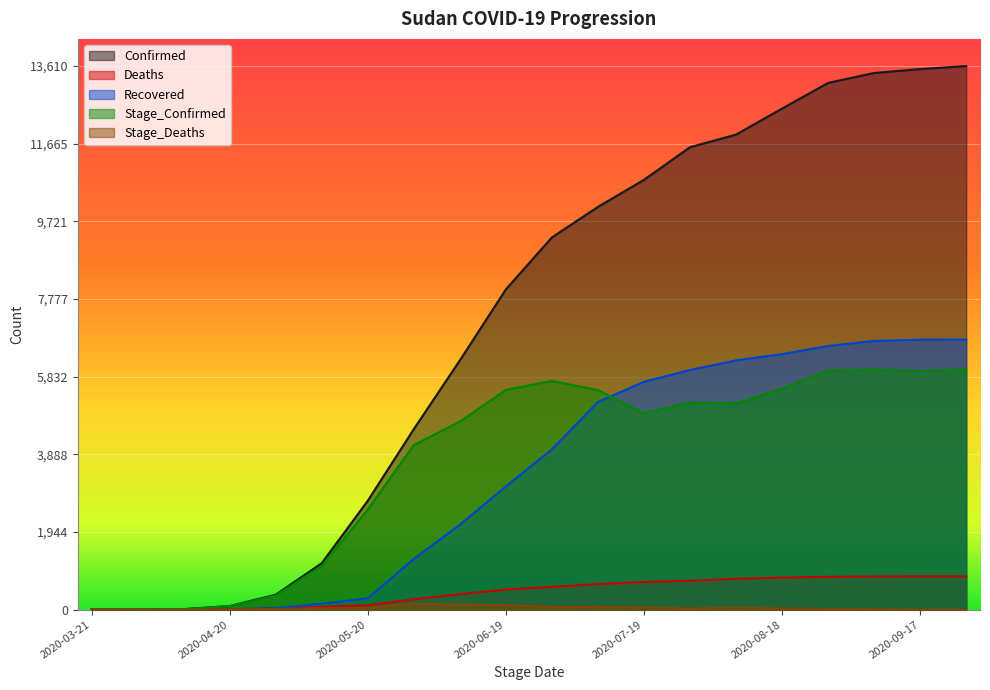

Reading right to left, list all the values displayed in this chart.

Confirmed: 13610	13535	13437	13189	12546	11894	11579	10762	10084	9320	8020	6242	4521	2728	1164	375	92	15	7	2
Deaths: 836	836	833	823	805	773	725	693	641	572	506	389	262	111	70	31	12	2	2	1
Recovered: 6764	6759	6730	6603	6398	6243	6001	5707	5200	4014	3086	2127	1272	286	149	39	8	2	1	0
Stage_Confirmed: 6015	5972	6011	5986	5530	5168	5179	4921	5498	5728	5504	4708	4124	2509	1094	355	88	12	6	2
Stage_Deaths: 0	3	10	18	32	48	32	52	69	66	117	127	151	41	39	19	10	0	1	1